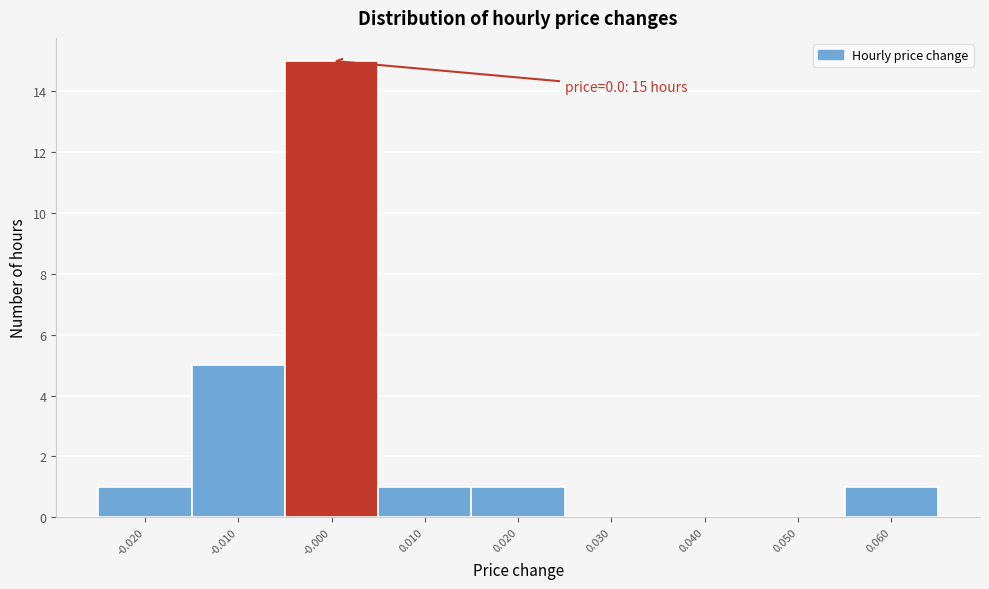

Which range on the x-axis has the tallest bar?

-0.005 to 0.005